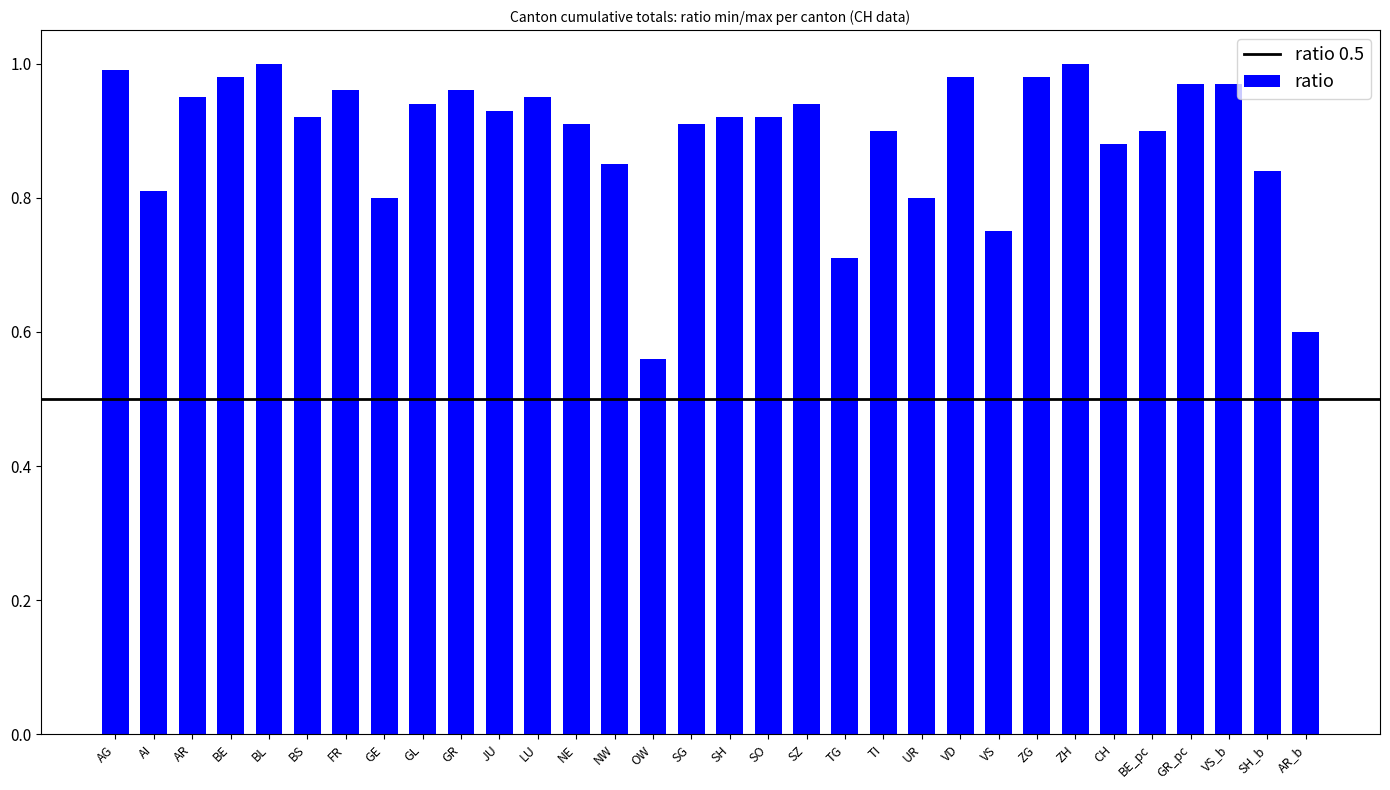

What is the difference between the second highest and minimum values?

0.4